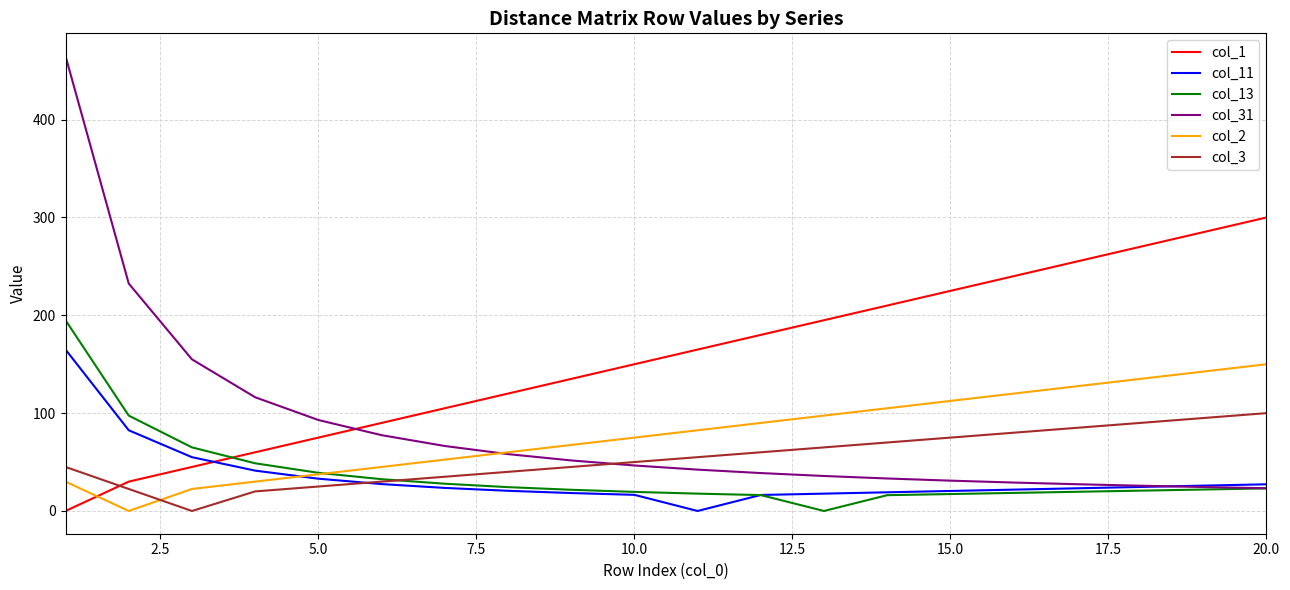

What is the sum of all col_2 values?

1582.5